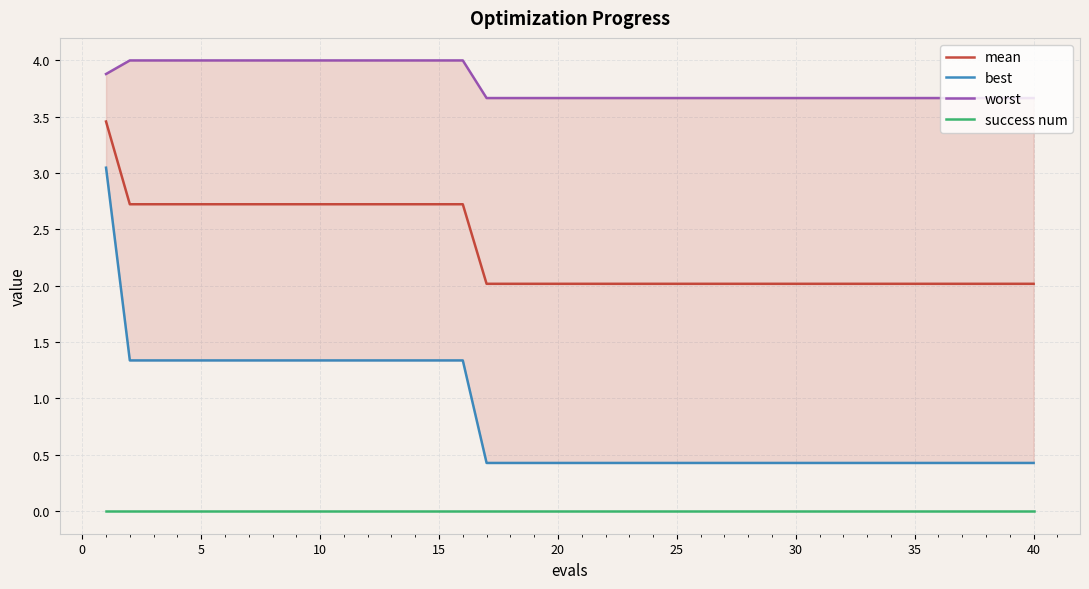

Count the best values in the range 0 to 1.

24